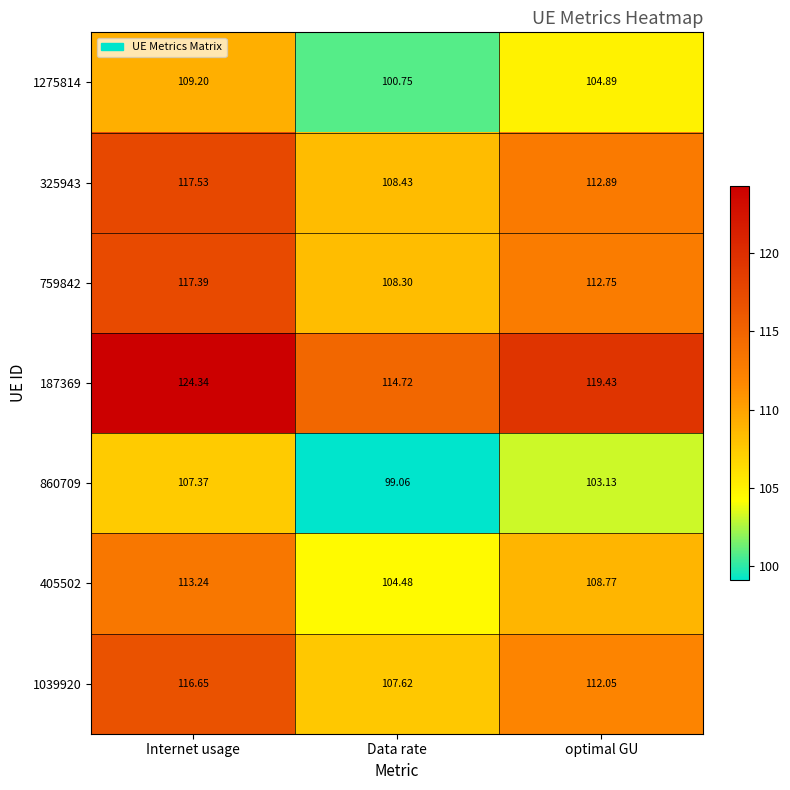

Rank the series at Internet usage from highest to lowest value.

187369, 325943, 759842, 1039920, 405502, 1275814, 860709